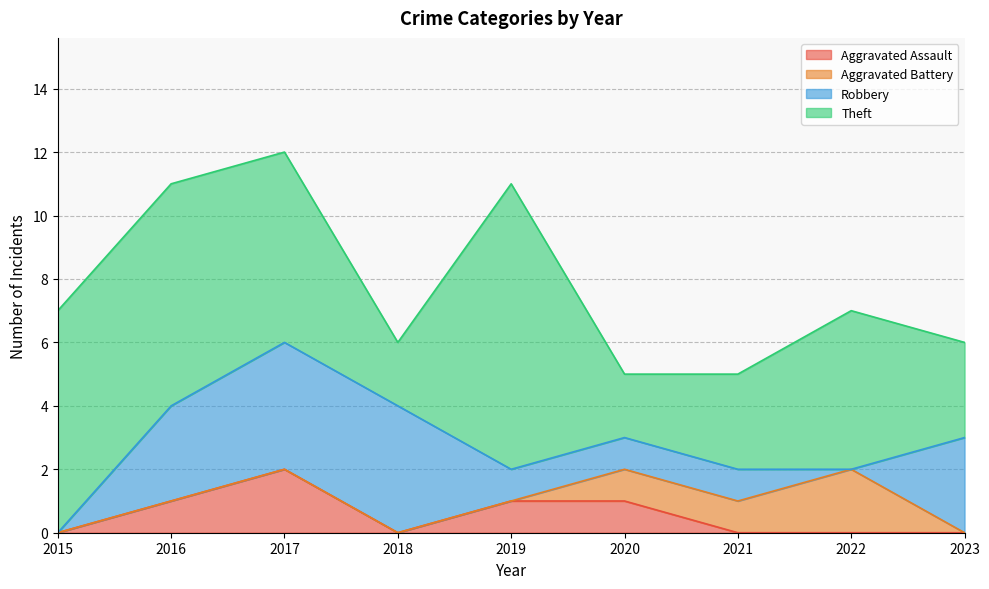

Reading right to left, list all the values displayed in this chart.

Aggravated Assault: 2023=0	2022=0	2021=0	2020=1	2019=1	2018=0	2017=2	2016=1	2015=0
Aggravated Battery: 2023=0	2022=2	2021=1	2020=1	2019=0	2018=0	2017=0	2016=0	2015=0
Robbery: 2023=3	2022=0	2021=1	2020=1	2019=1	2018=4	2017=4	2016=3	2015=0
Theft: 2023=3	2022=5	2021=3	2020=2	2019=9	2018=2	2017=6	2016=7	2015=7